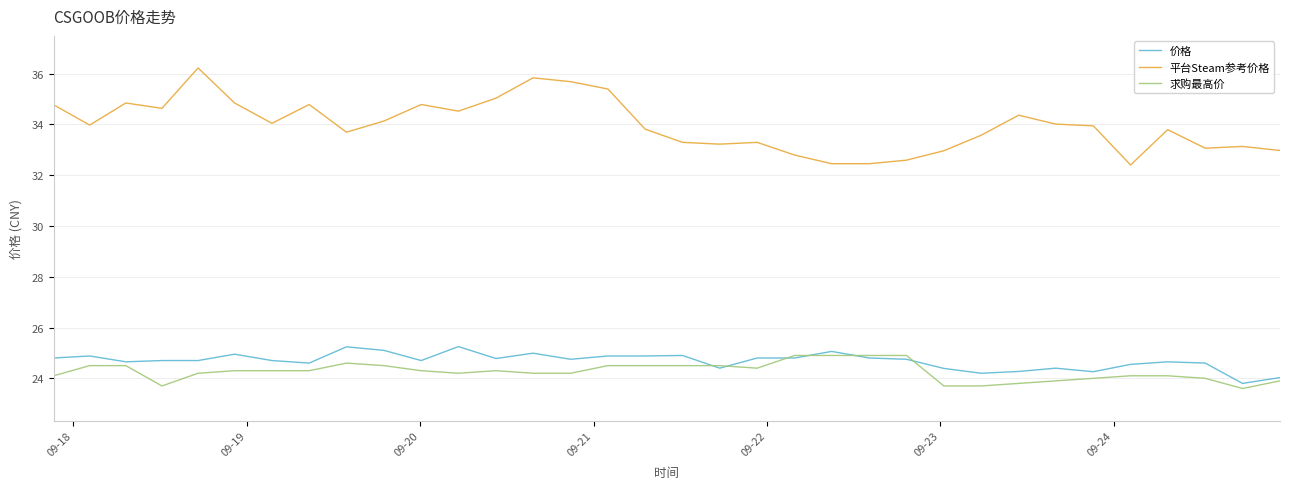

What is the smallest value displayed?

23.6